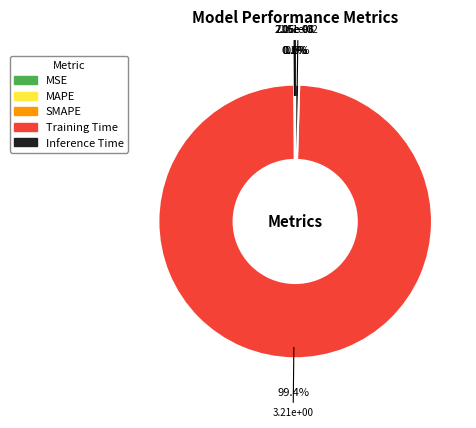

To the nearest percent, what percentage of the pie is Training Time?

99%